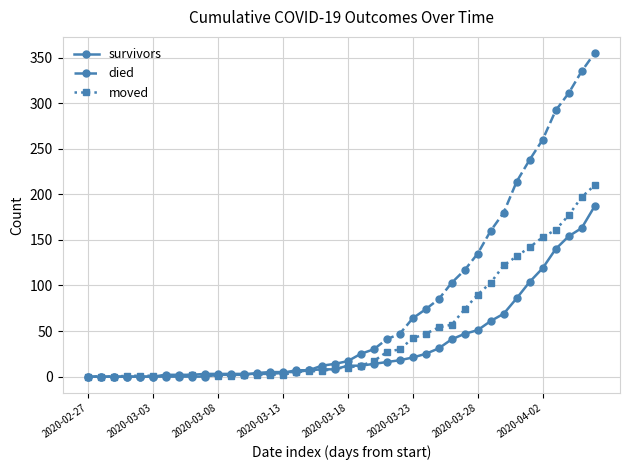

Does the chart display data point markers on the line(s)?

Yes